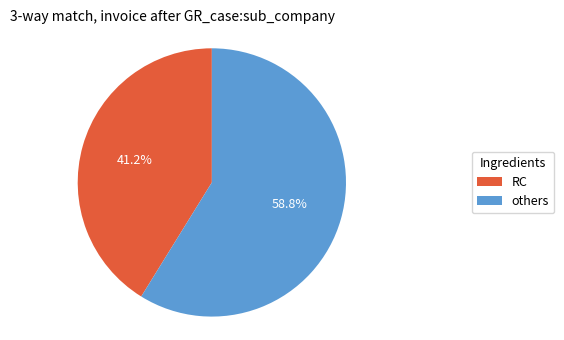

Does any single category account for the majority?

Yes